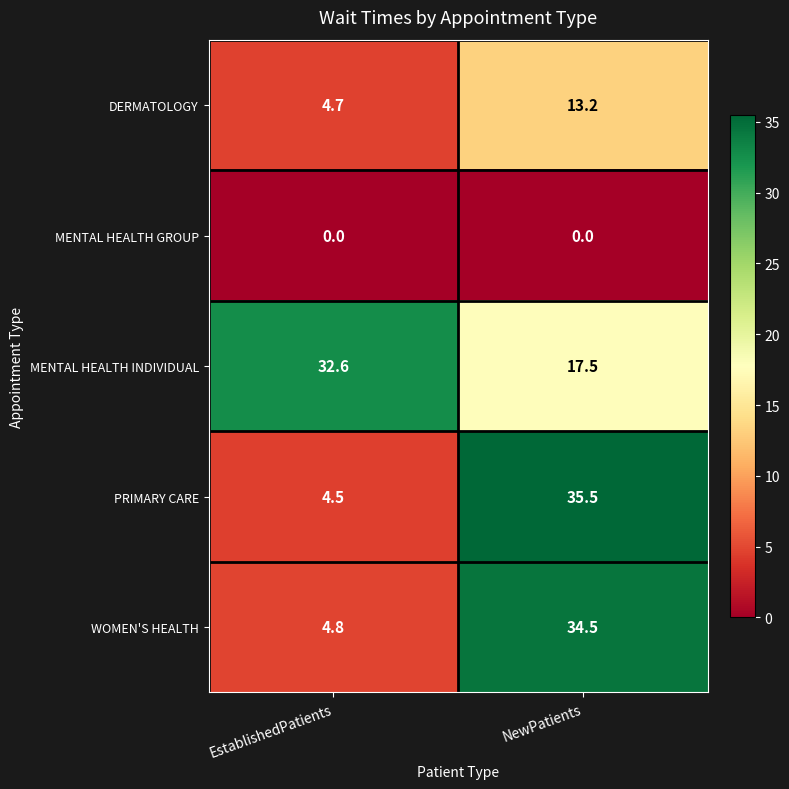

What is the greatest value displayed?

35.5